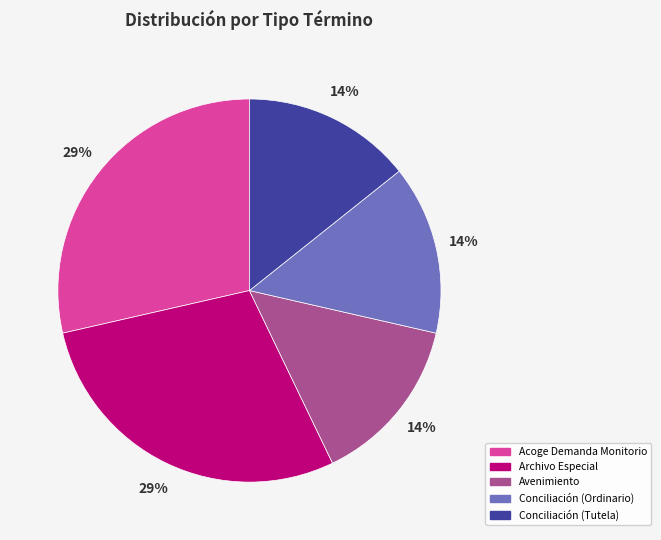

What is the ratio of the value at Archivo Especial to the value at Acoge Demanda Monitorio?

1.0